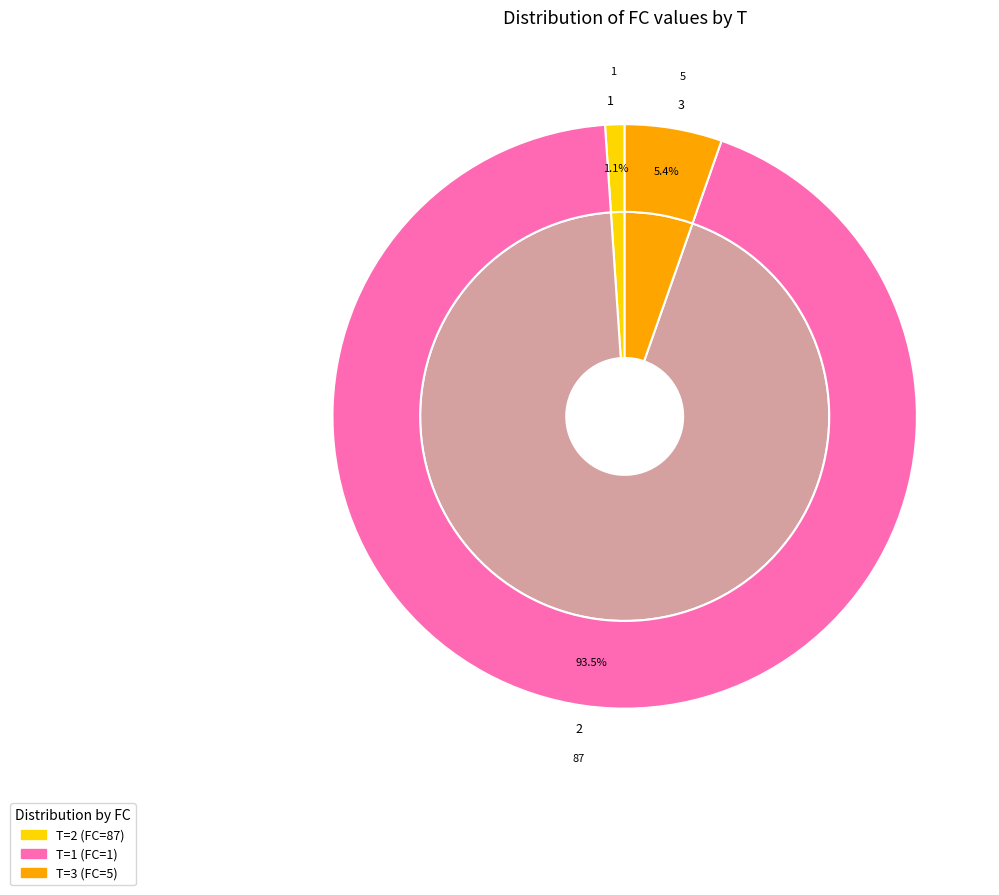

Does any single category account for the majority?

Yes